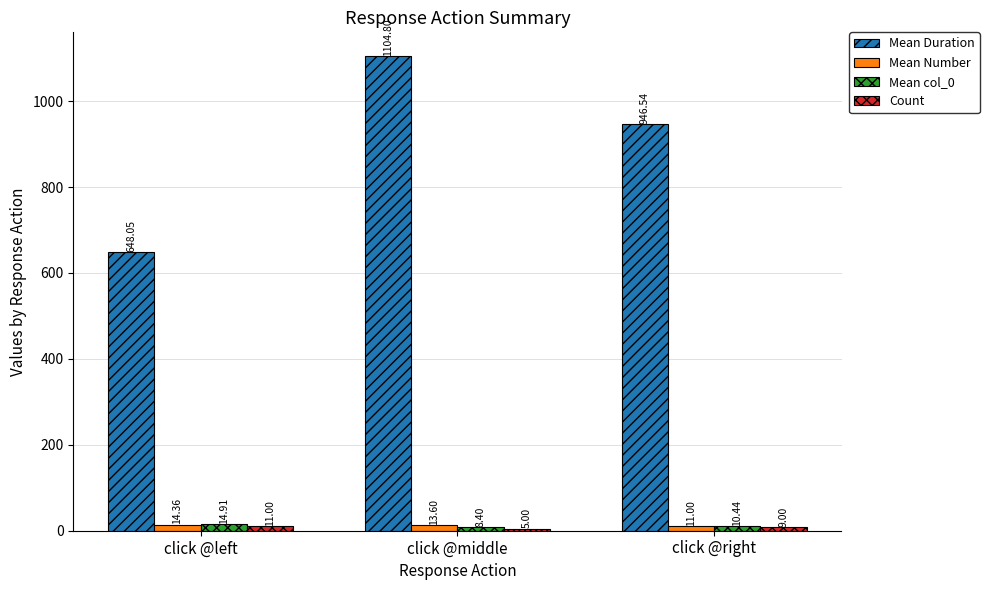

Rank the categories by Mean Number value from highest to lowest.

click @left, click @middle, click @right